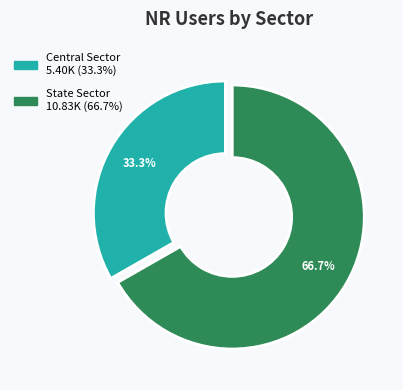

How many segments does this pie chart have?

2